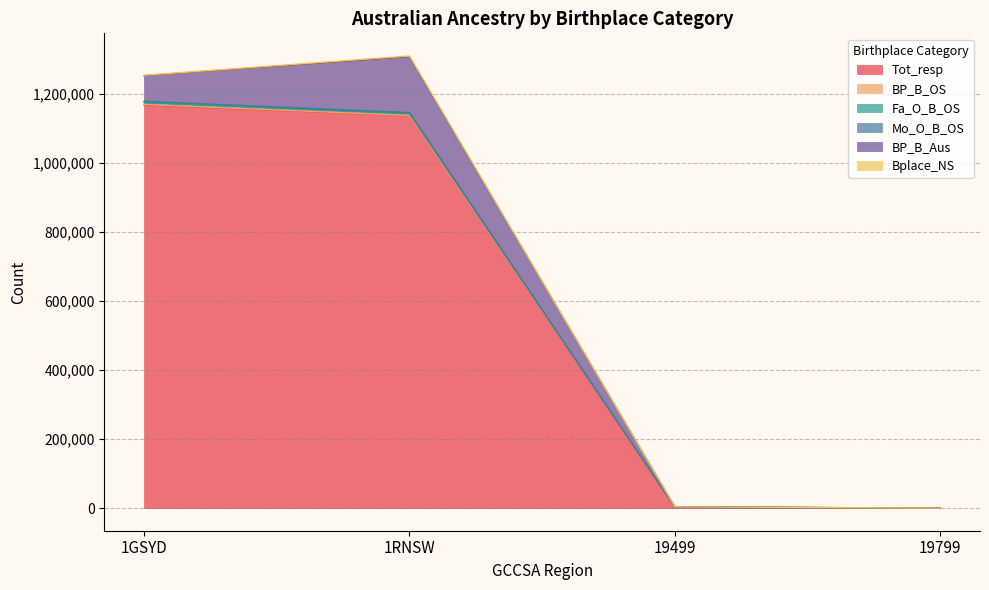

How many lines are shown in the chart?

6